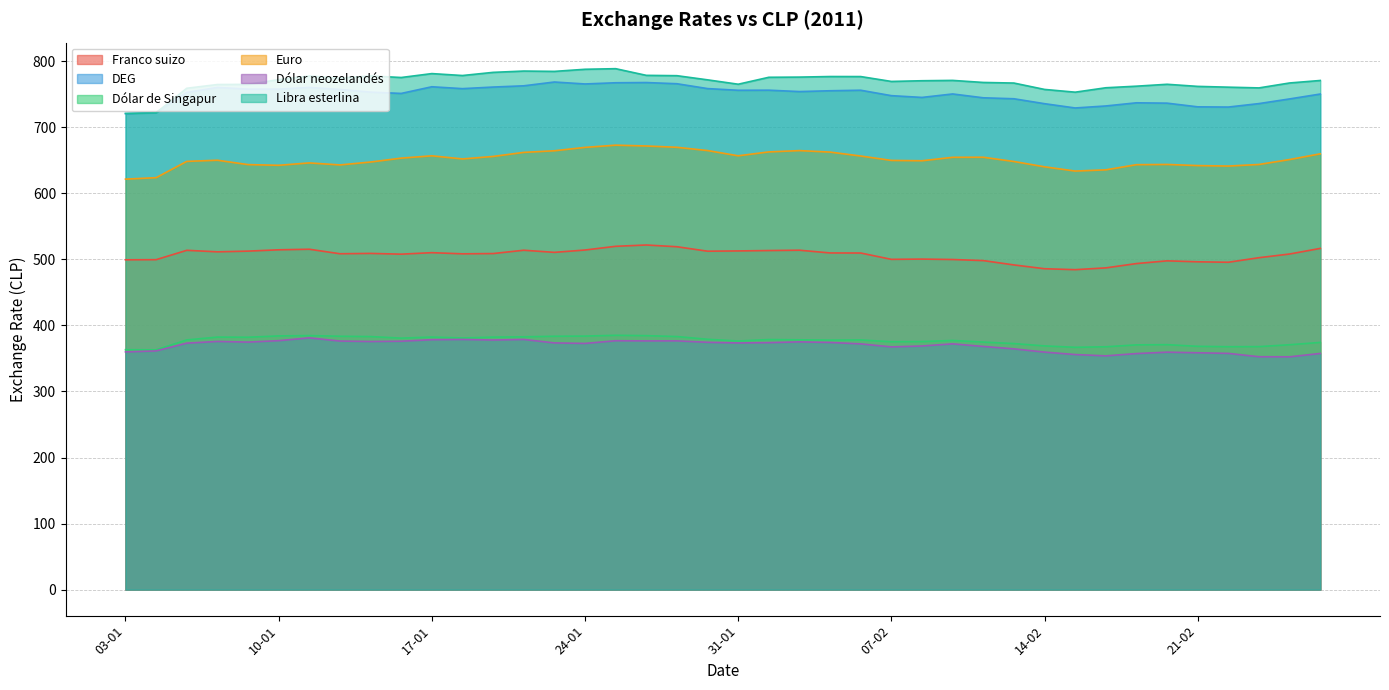

How many lines are shown in the chart?

6